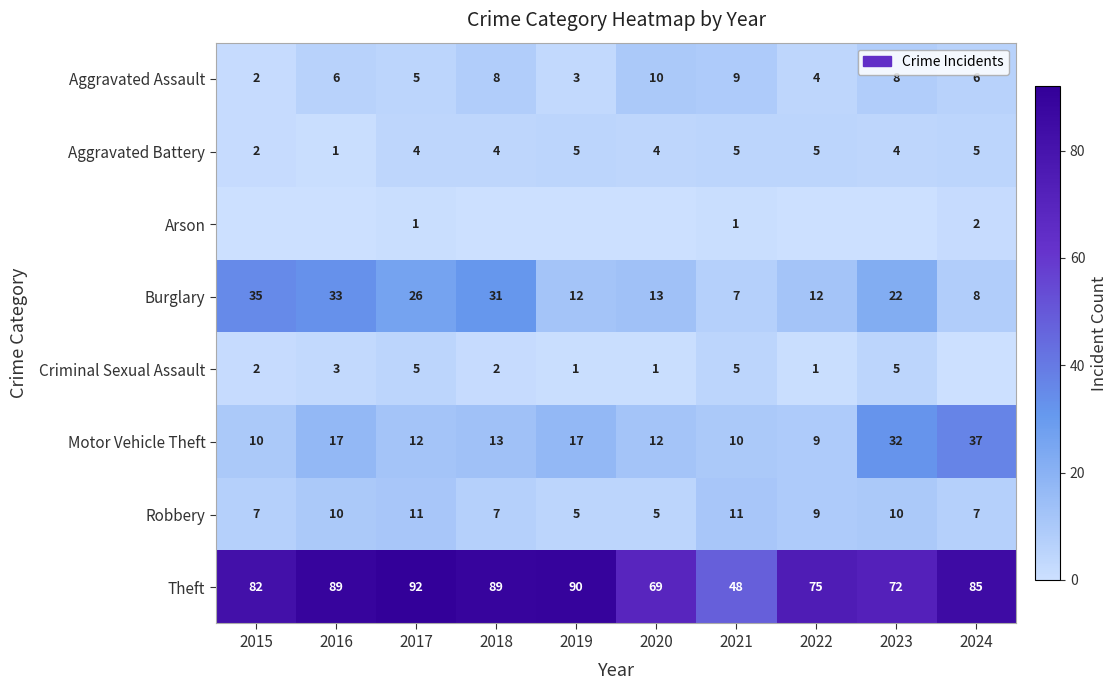

At how many categories does at least one series exceed 38?

10